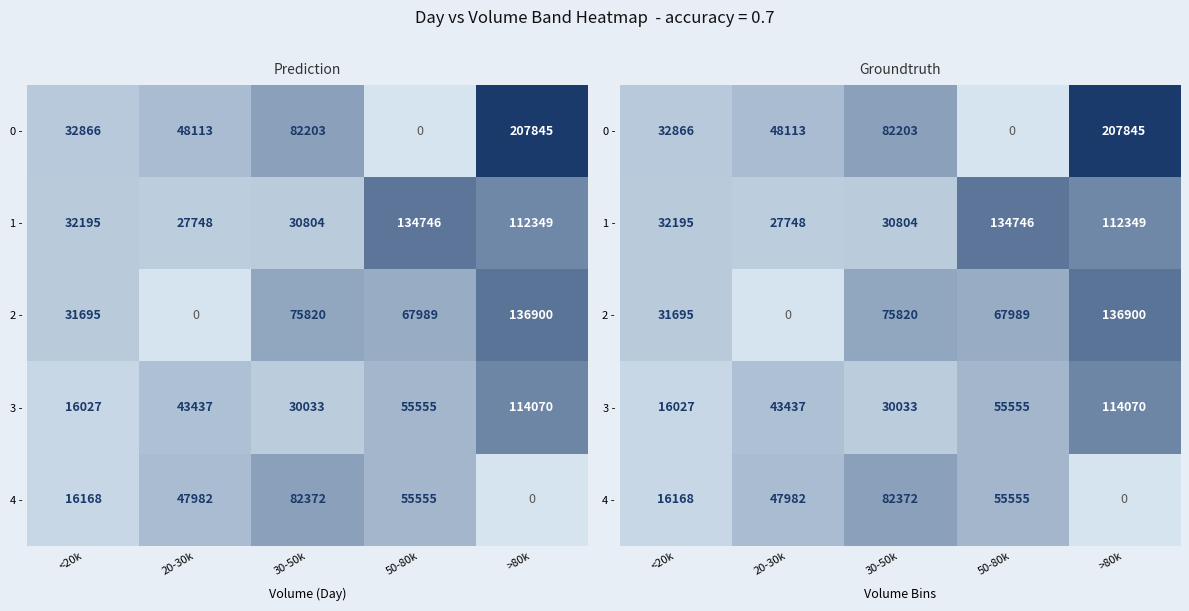

What is the difference between the second highest and second lowest values in the 0 - series?

49337